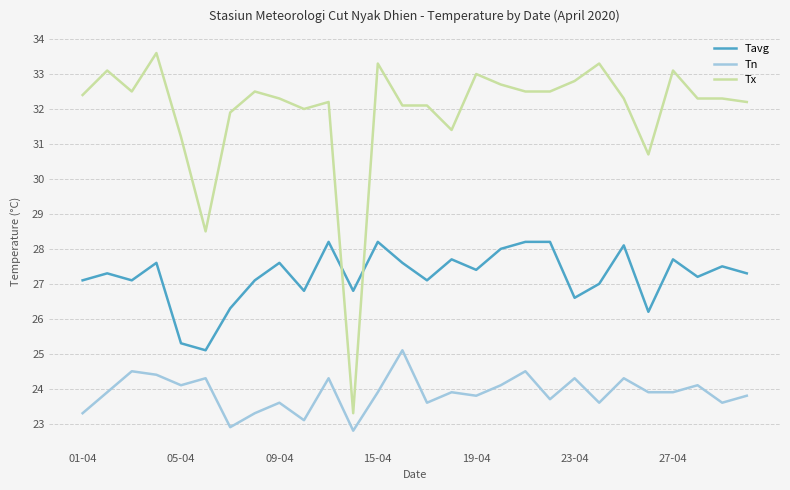

Which series has the largest total across all categories?

Tx